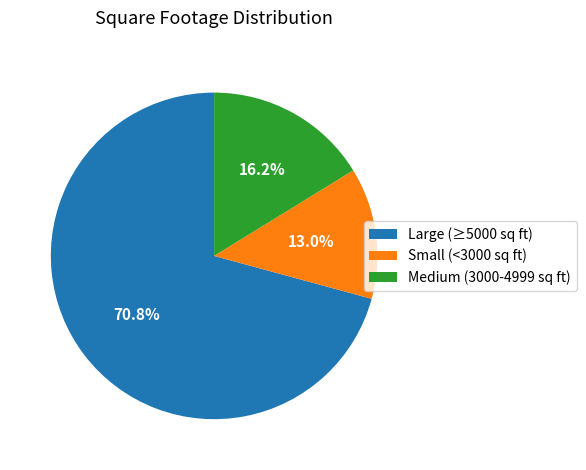

How many segments does this pie chart have?

3